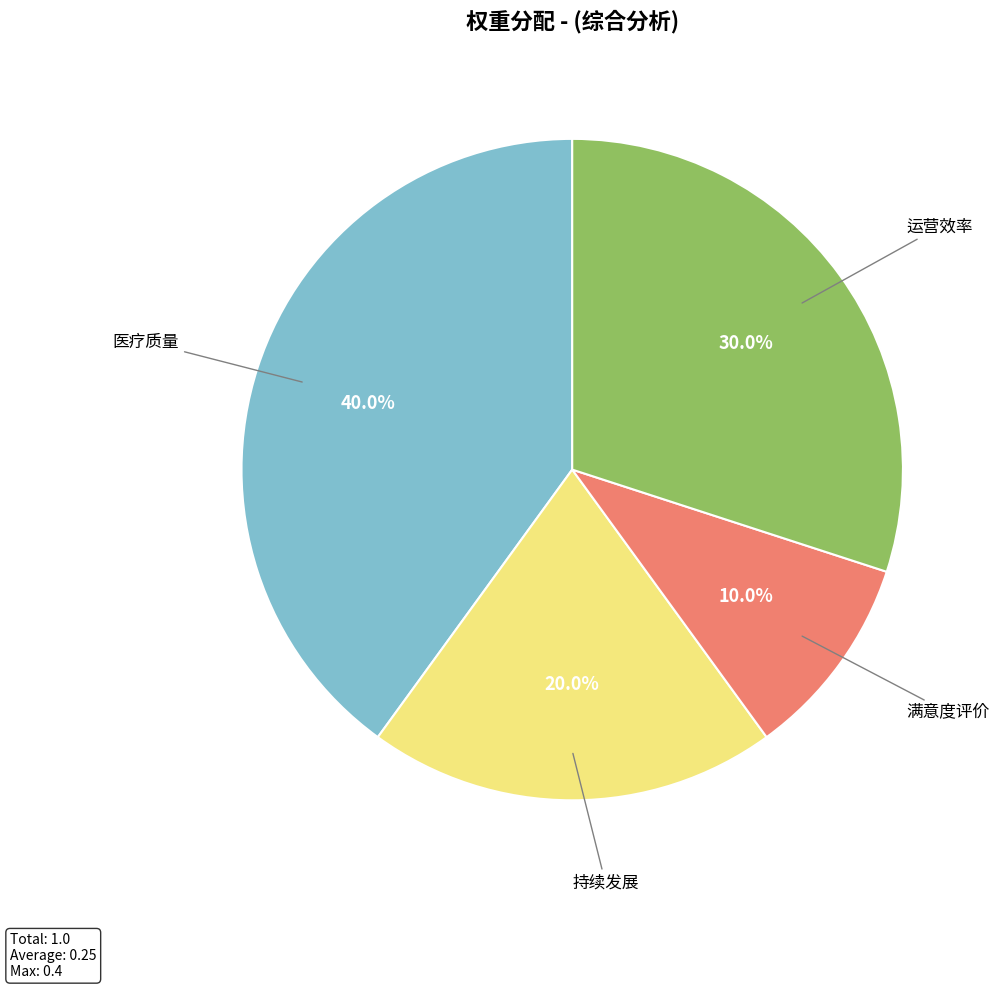

The 运营效率 slice represents 17% of the pie. True or false?

False